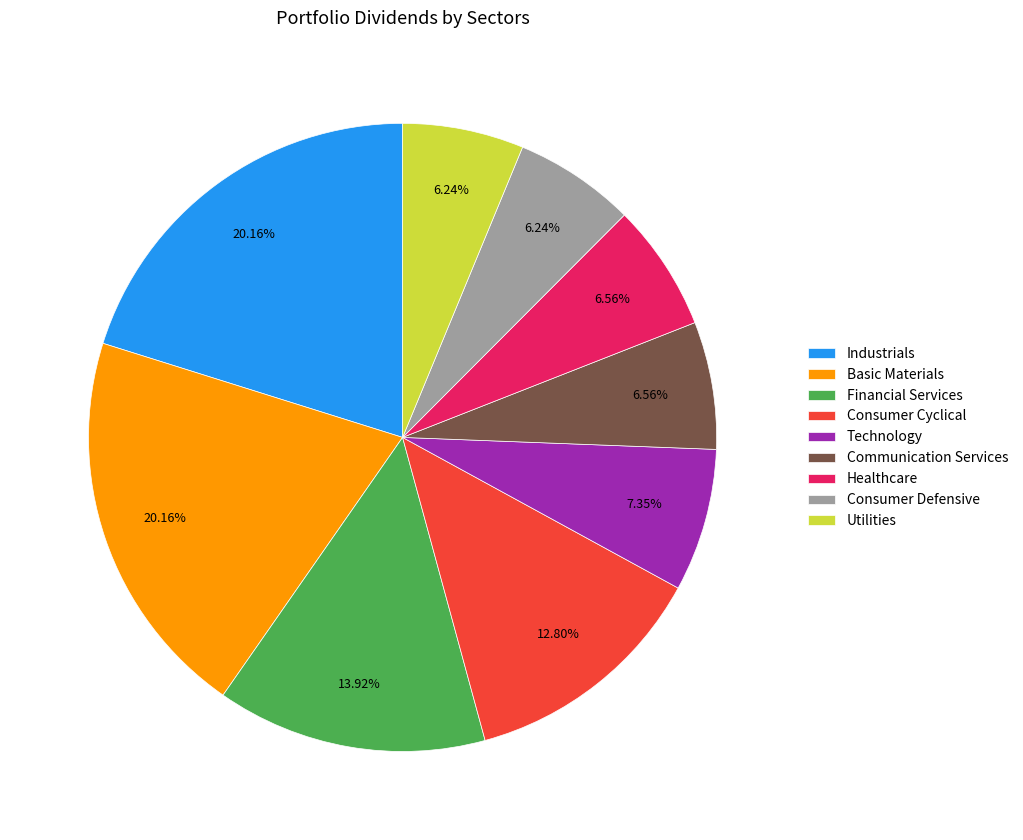

To the nearest percent, what is the average slice percentage?

11%